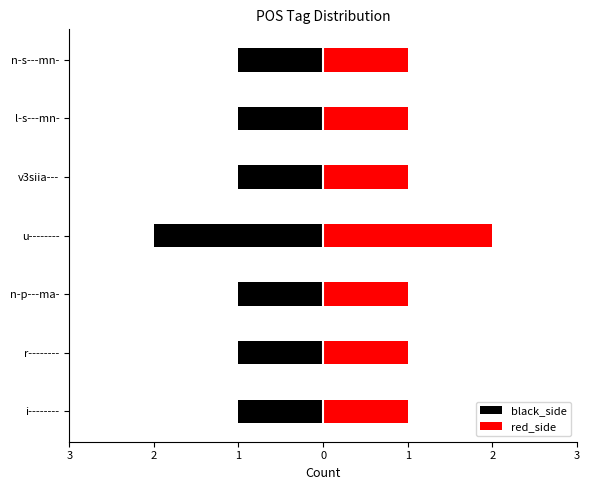

Between 3 and 1, which series saw the biggest shift?

black_side